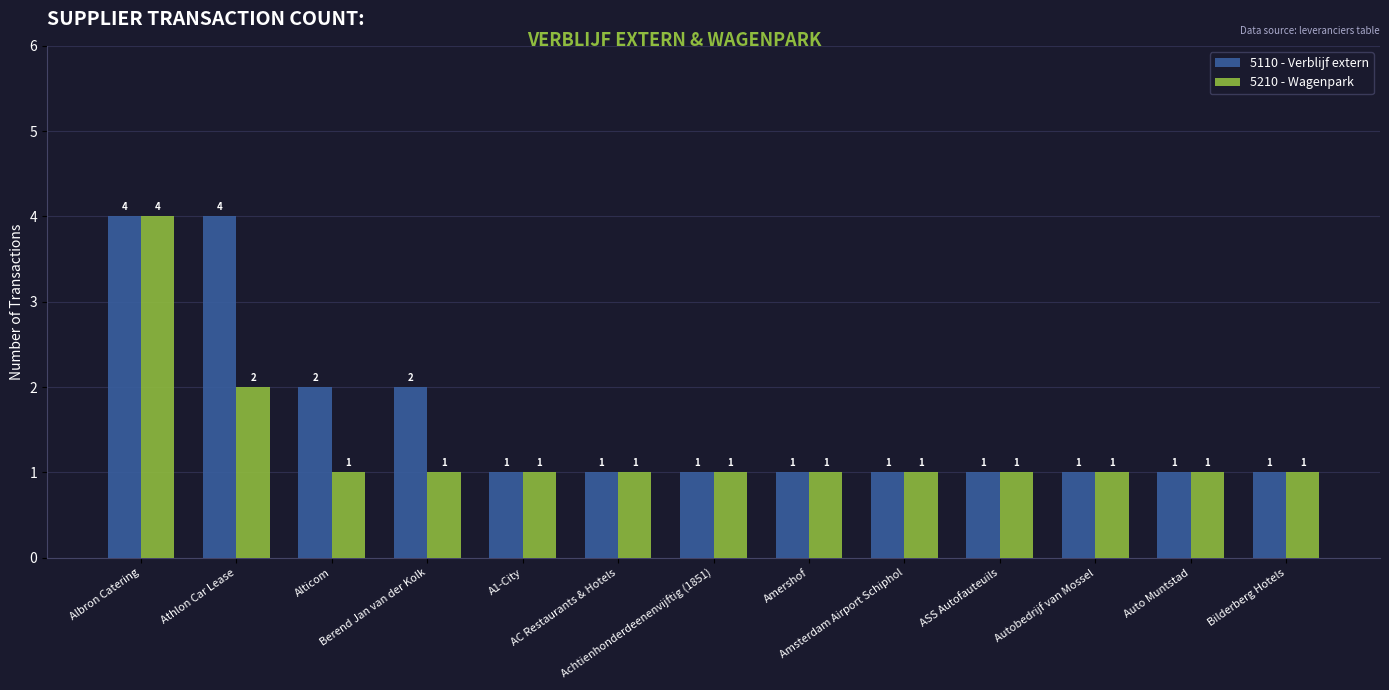

What is the label of the 9th bar from the right?

A1-City